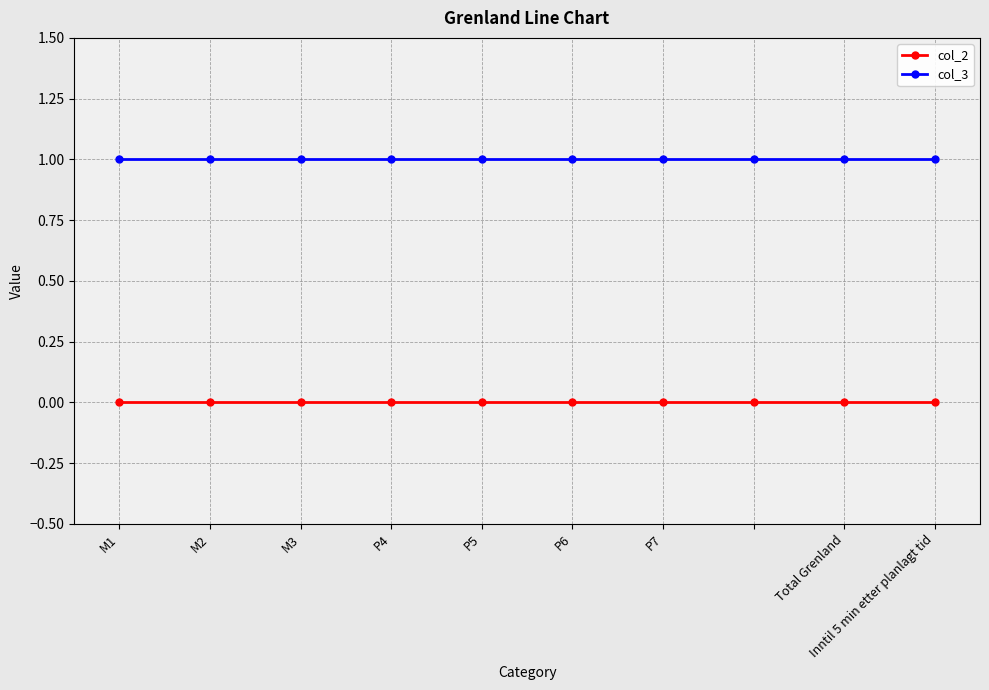

What are all the series names shown in the legend?

col_2, col_3